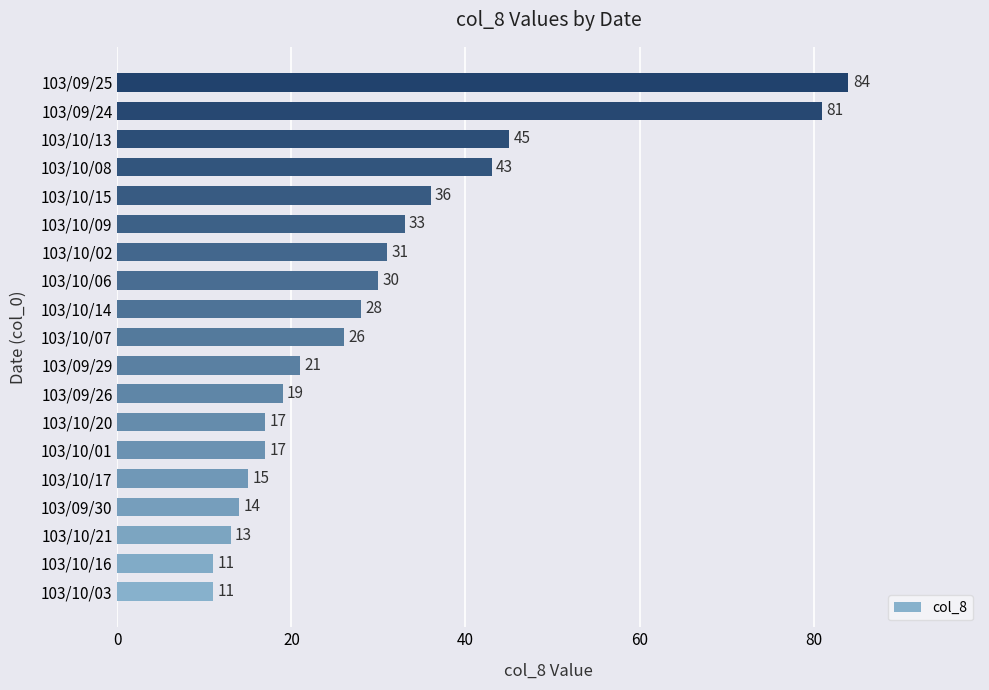

At which category does the chart reach its peak across all series?

103/09/25